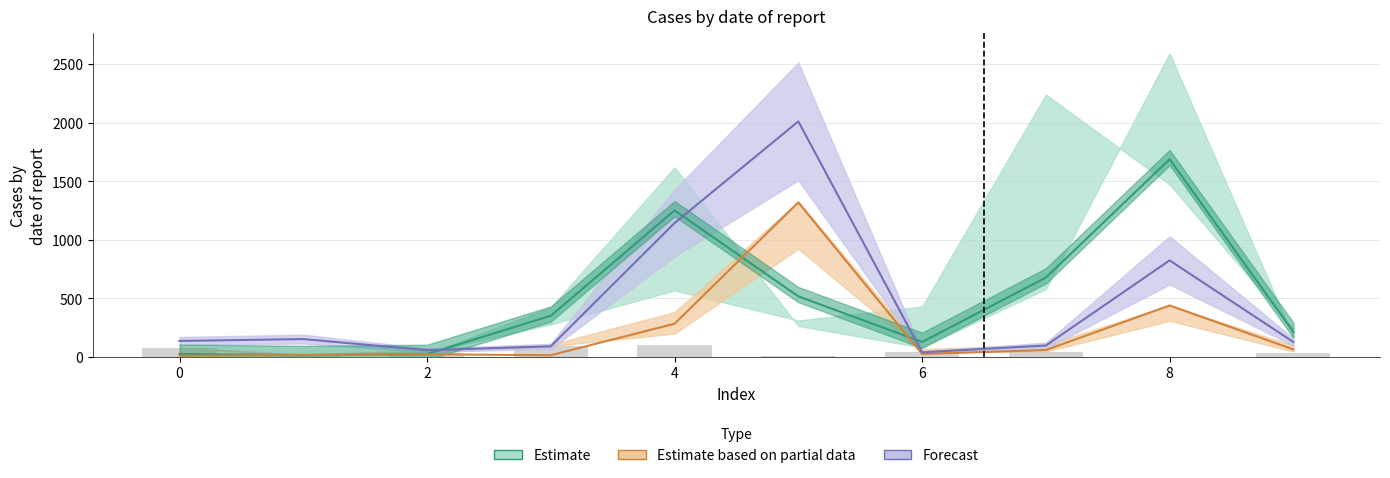

How many values in the Estimate series are below 350?

5